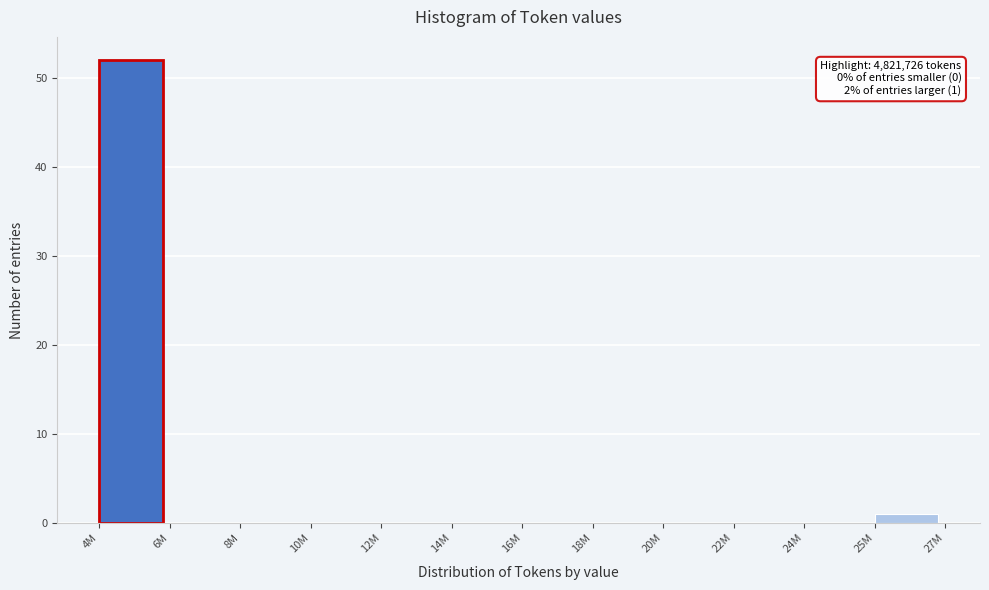

Reading left to right, extract all data points from this chart.

4M=52	6M=0	8M=0	10M=0	12M=0	14M=0	16M=0	18M=0	20M=0	22M=0	24M=0	25M=1